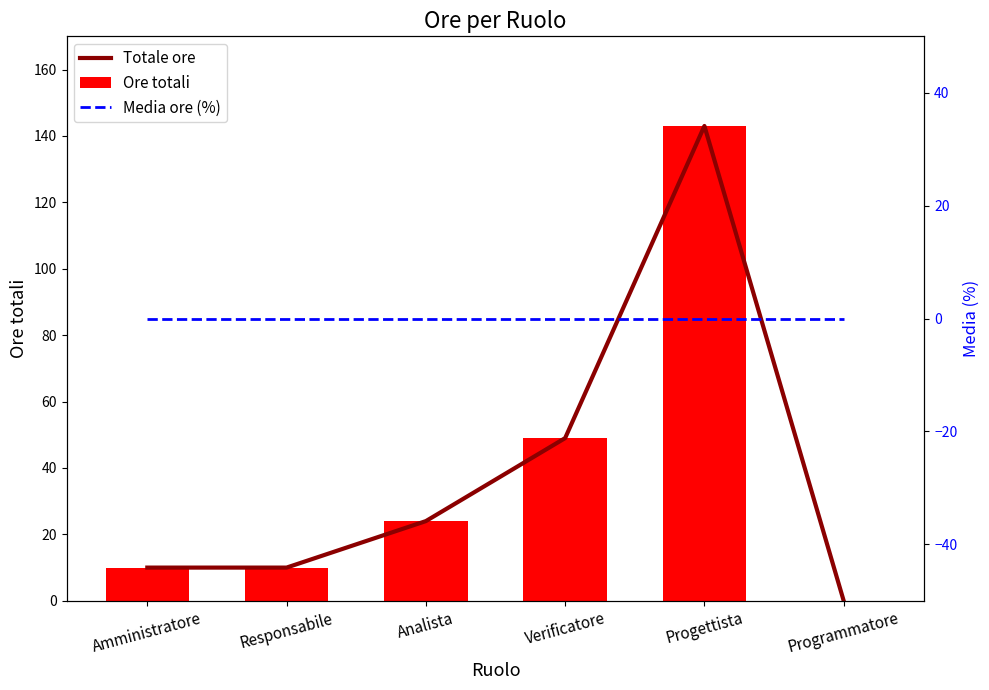

Are the bars horizontal?

No